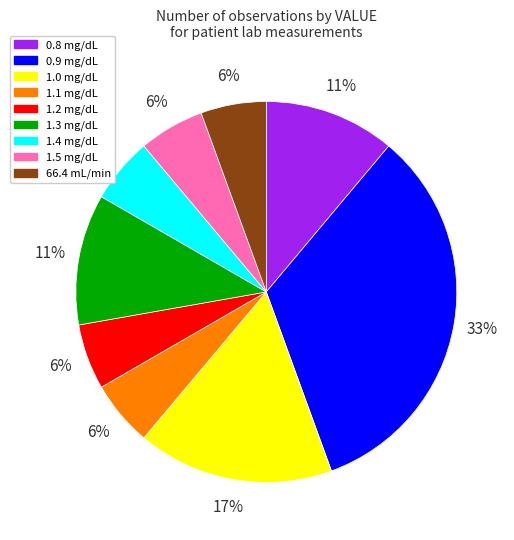

Count the number of slices in the pie.

9